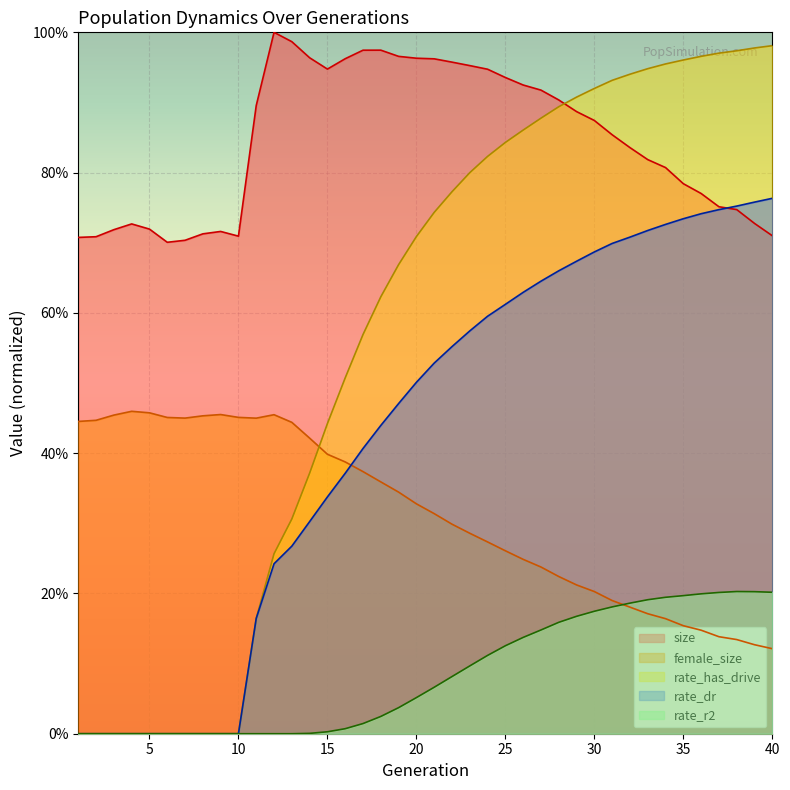

Between 4 and 33, which is larger?

33